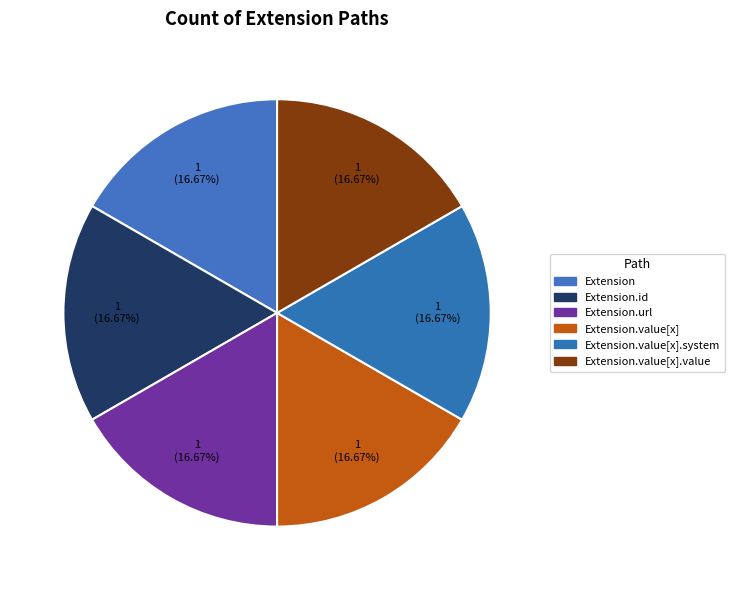

How many slices are in this pie chart?

6